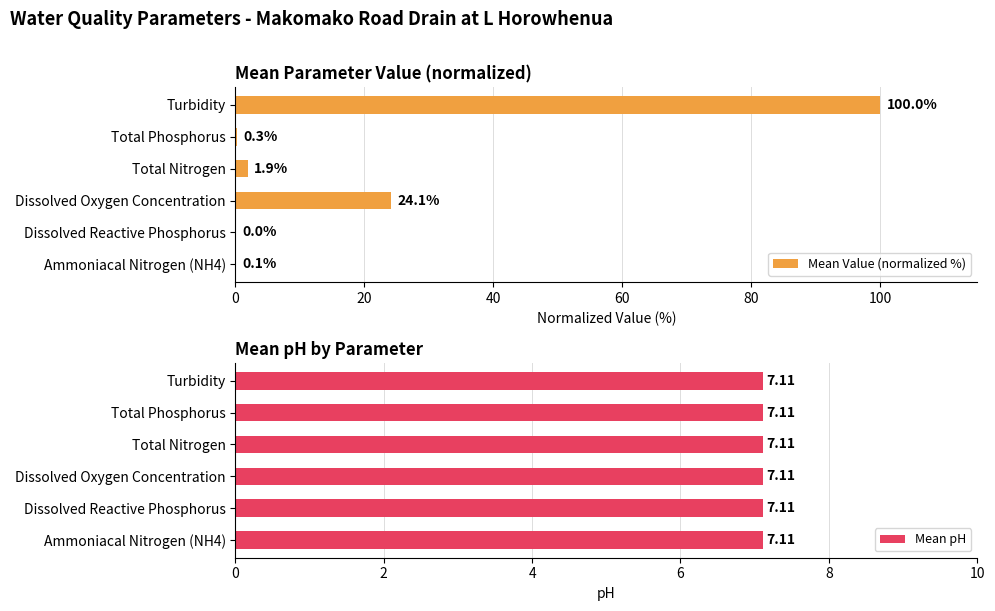

Does the chart contain any negative values?

No